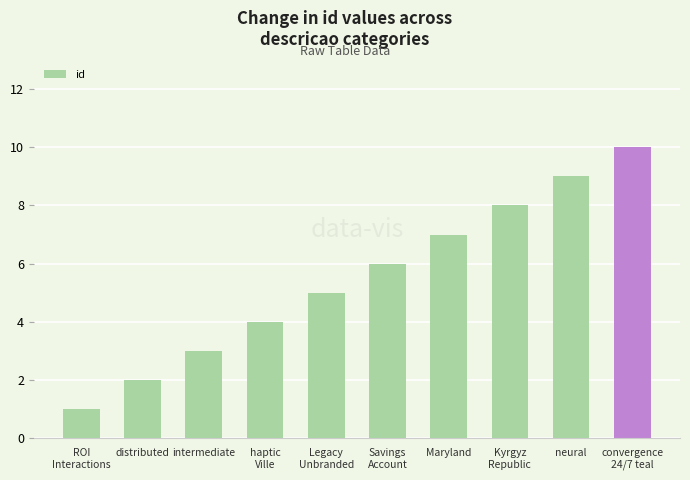

Are the bars horizontal?

No